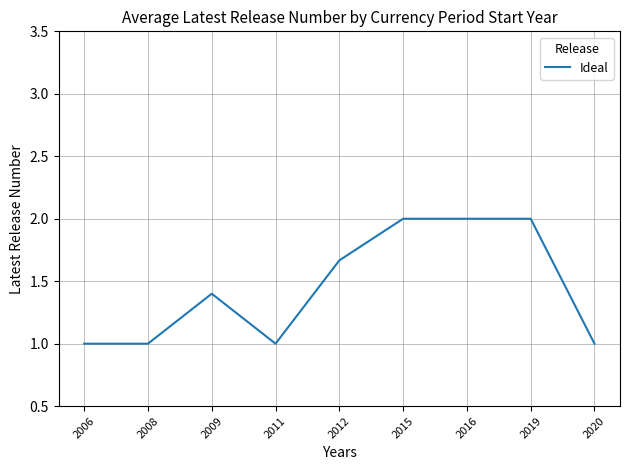

What is the ratio of the value at 2019 to the value at 2011?

2.0